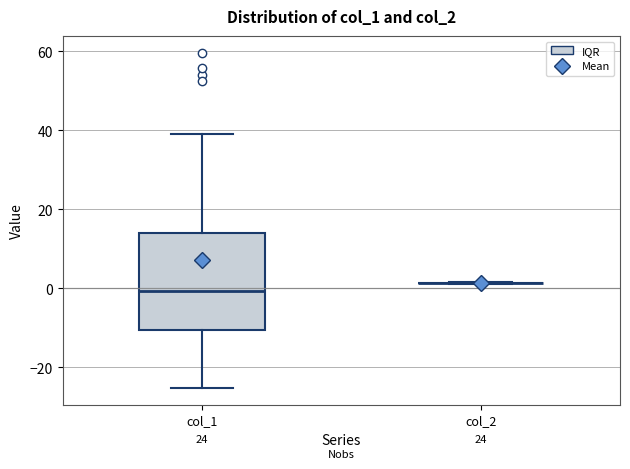

Comparing the boxes themselves (not the whiskers), which one is the tallest?

col_1